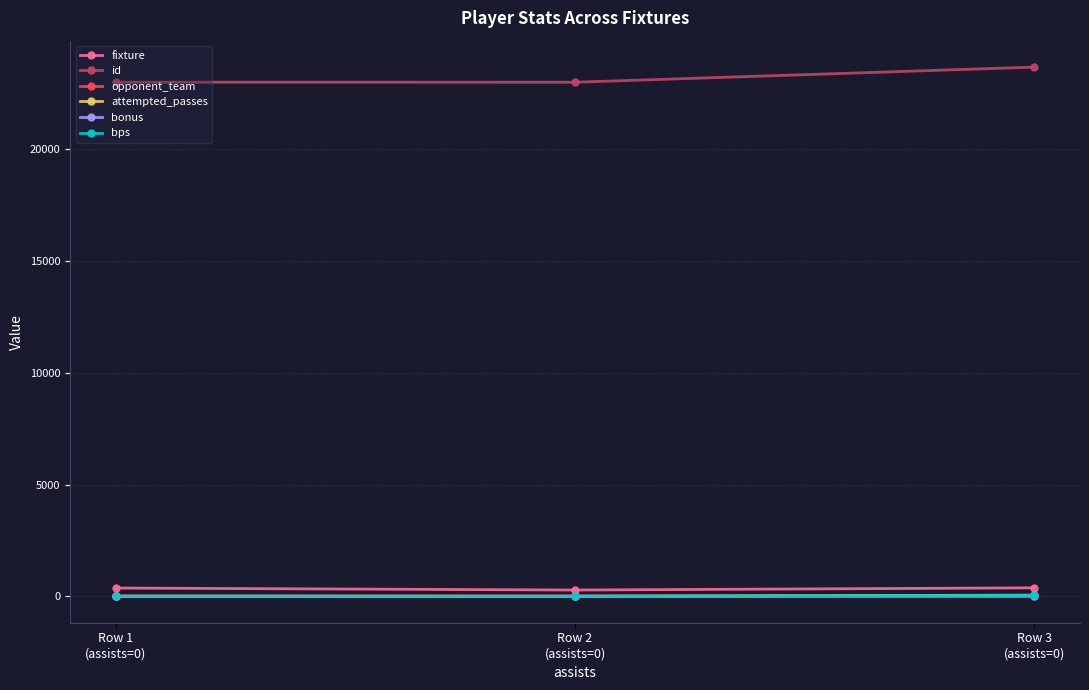

At which category does the chart reach its peak across all series?

Row 3
(assists=0)